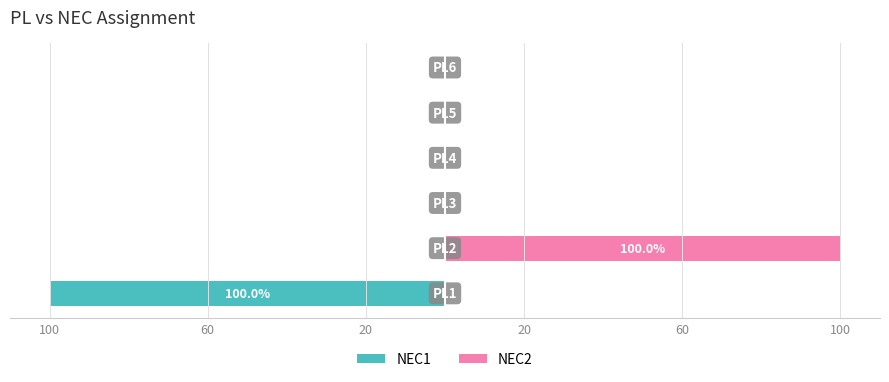

How many negative values does the NEC1 series have?

1